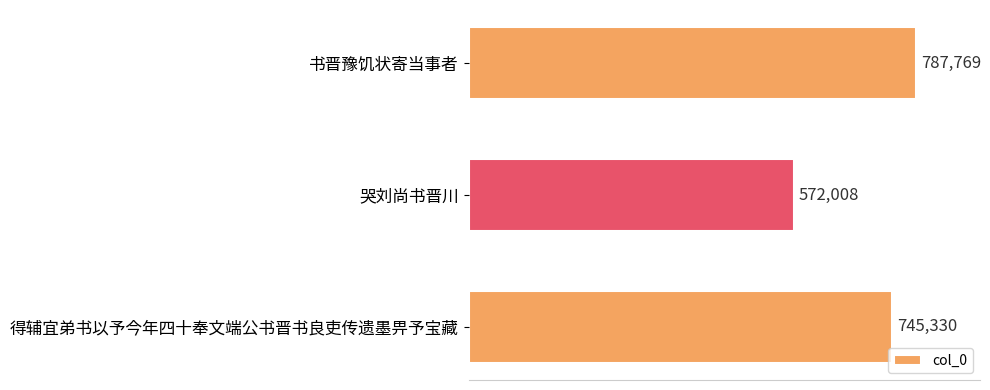

How many bars are there in total?

3